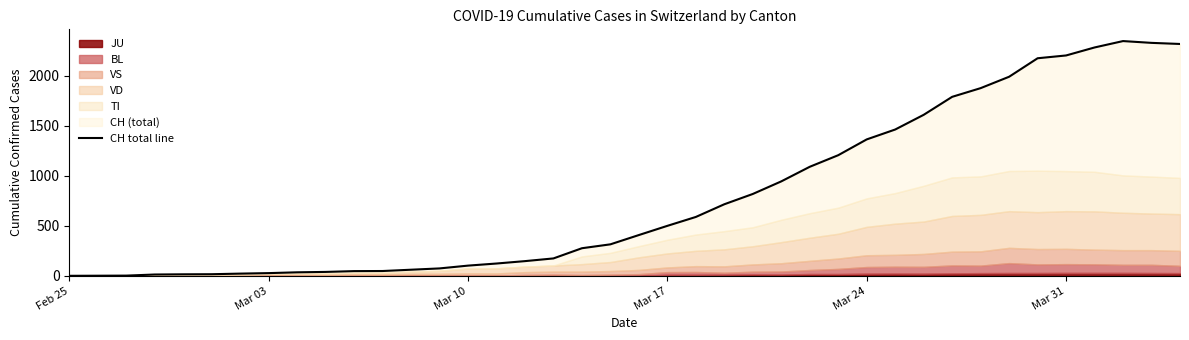

What is the value of the 27th point from the left?

1091